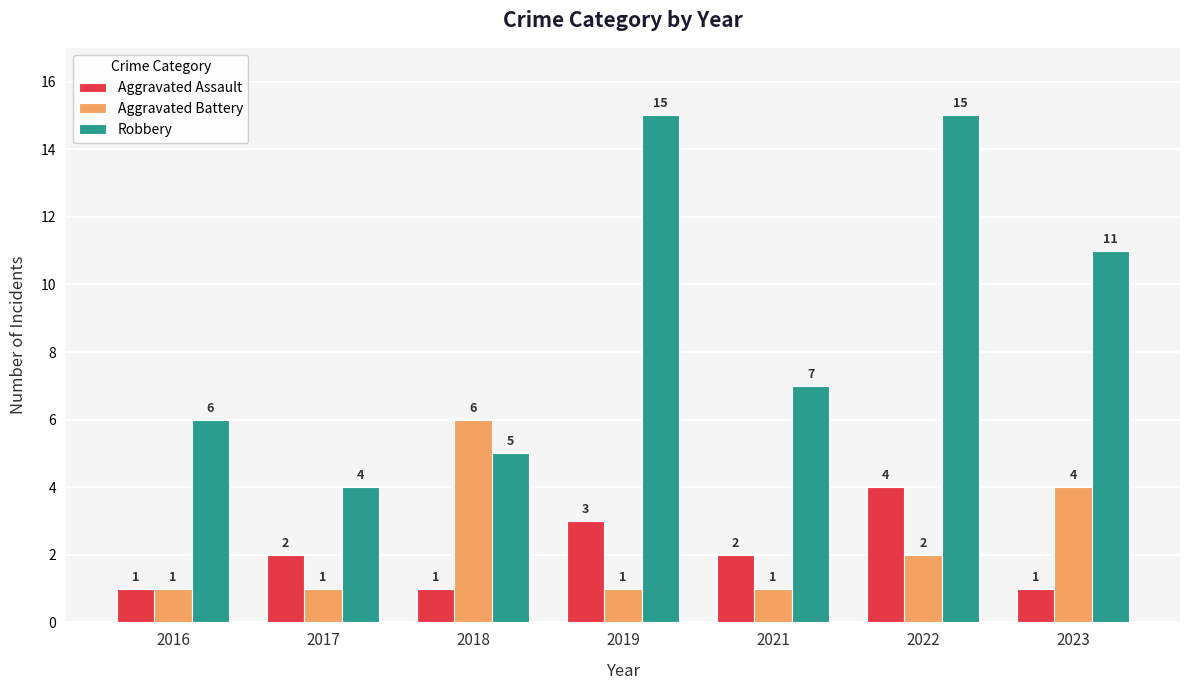

List the series in order of their peak value, lowest first.

Aggravated Assault, Aggravated Battery, Robbery